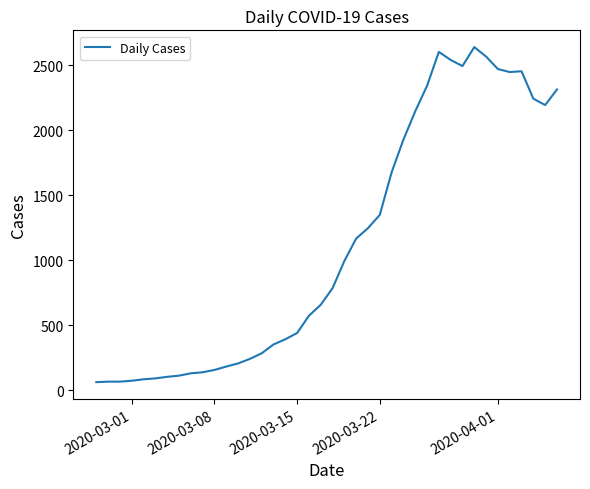

Count the number of categories in the chart.

40